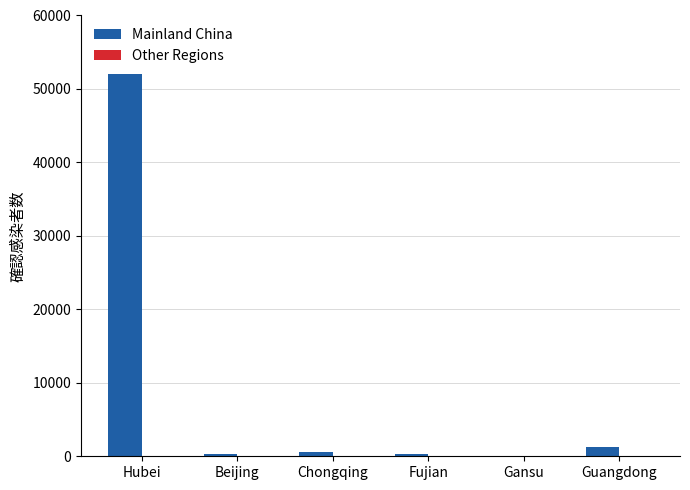

The value of Mainland China at Beijing is 372. True or false?

True